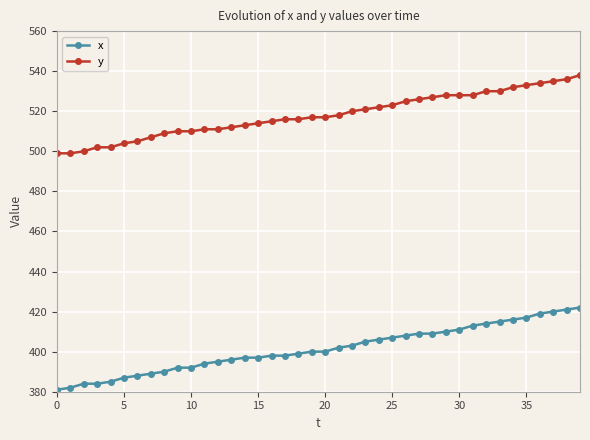

Which series has the largest range (max minus min)?

x